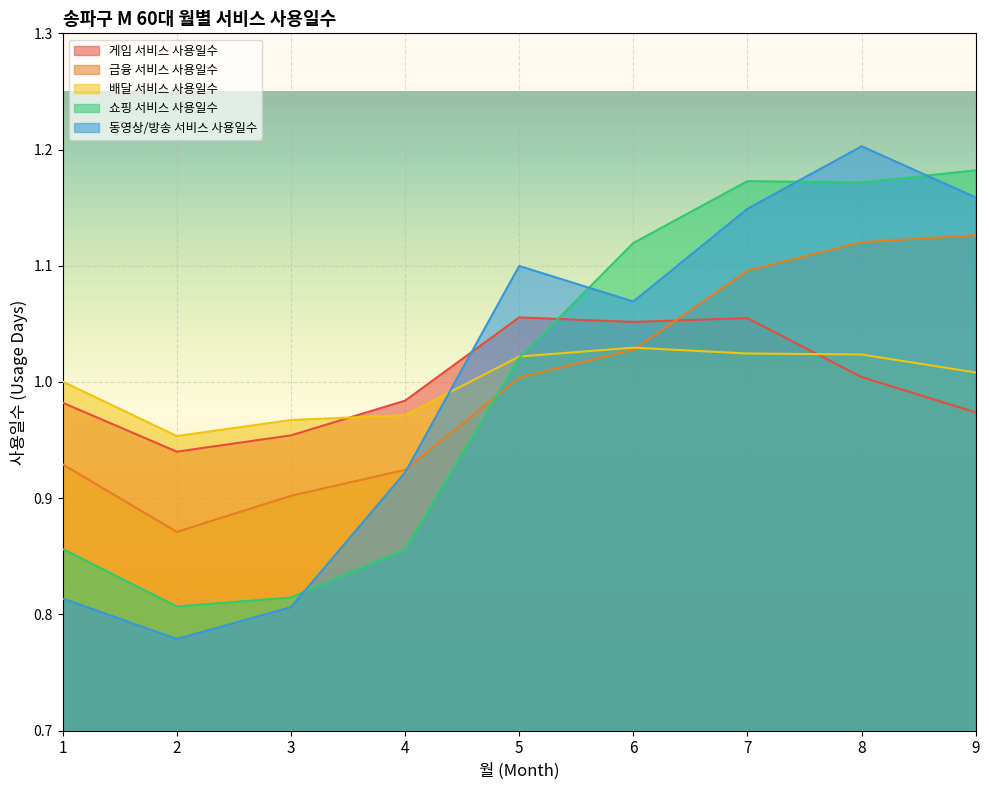

True or false: 금융 서비스 사용일수 has a value of 1.0 at 6.

True